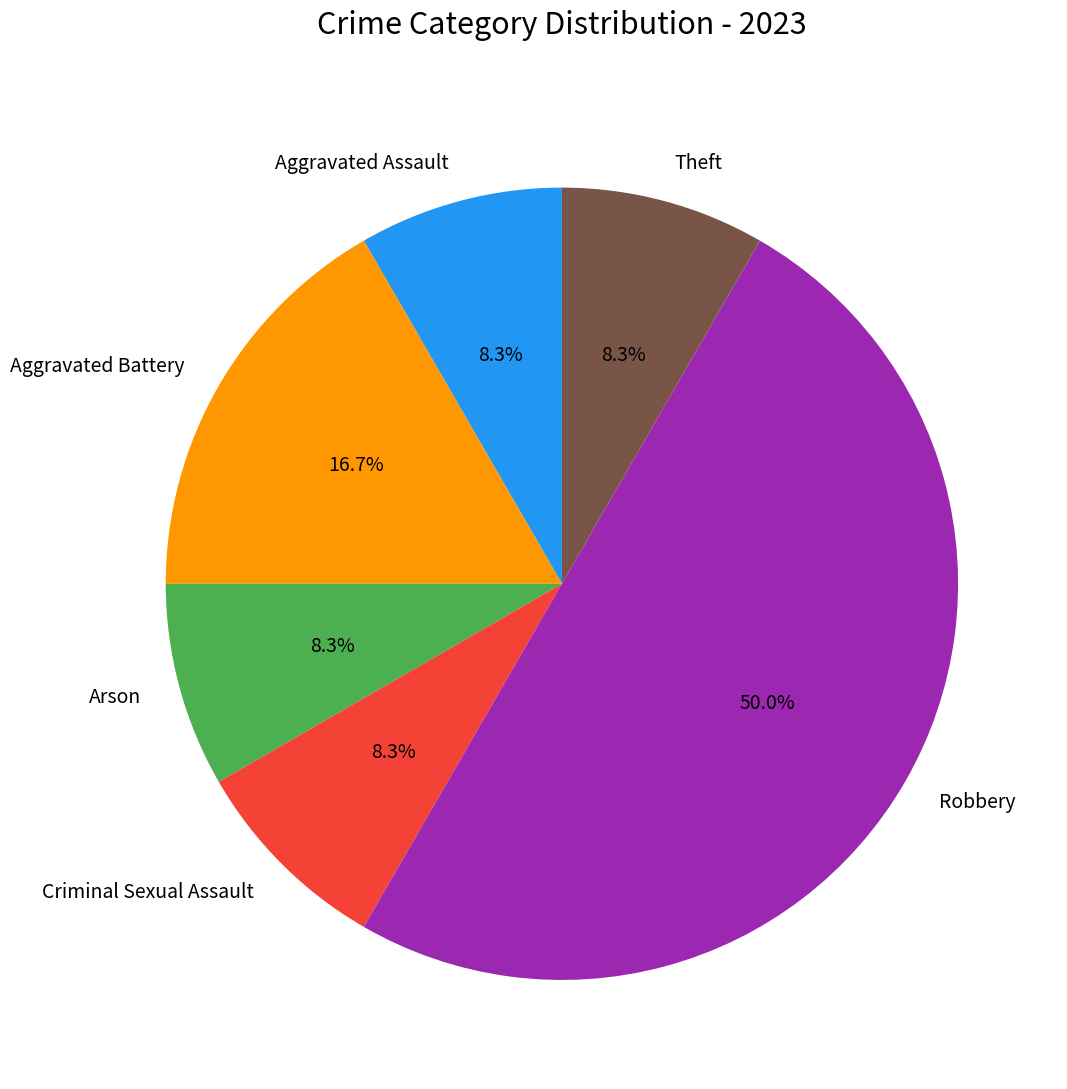

What percentage is the Criminal Sexual Assault slice, to the nearest percent?

8%